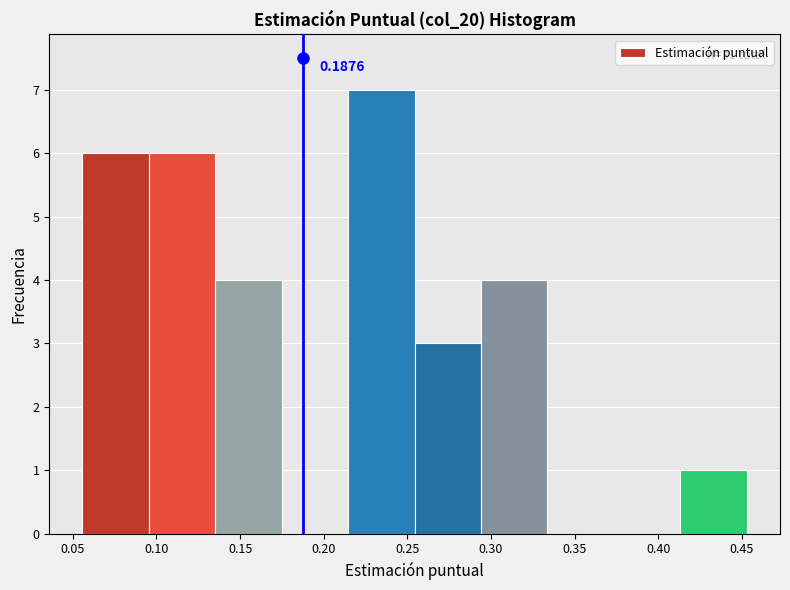

Which range on the x-axis has the tallest bar?

0.215 to 0.255